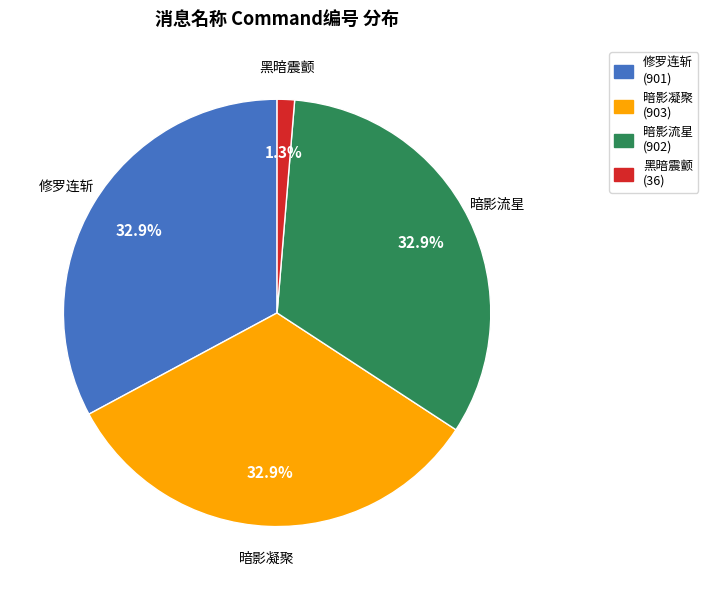

What is the smallest slice in the pie chart?

黑暗震颤